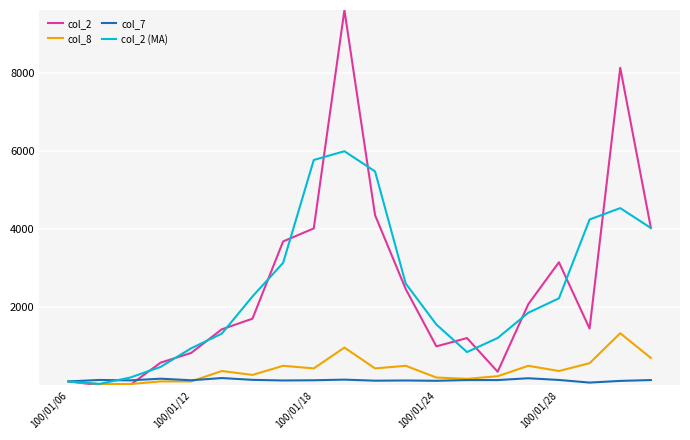

List the series in order of their peak value, lowest first.

col_7, col_8, col_2 (MA), col_2